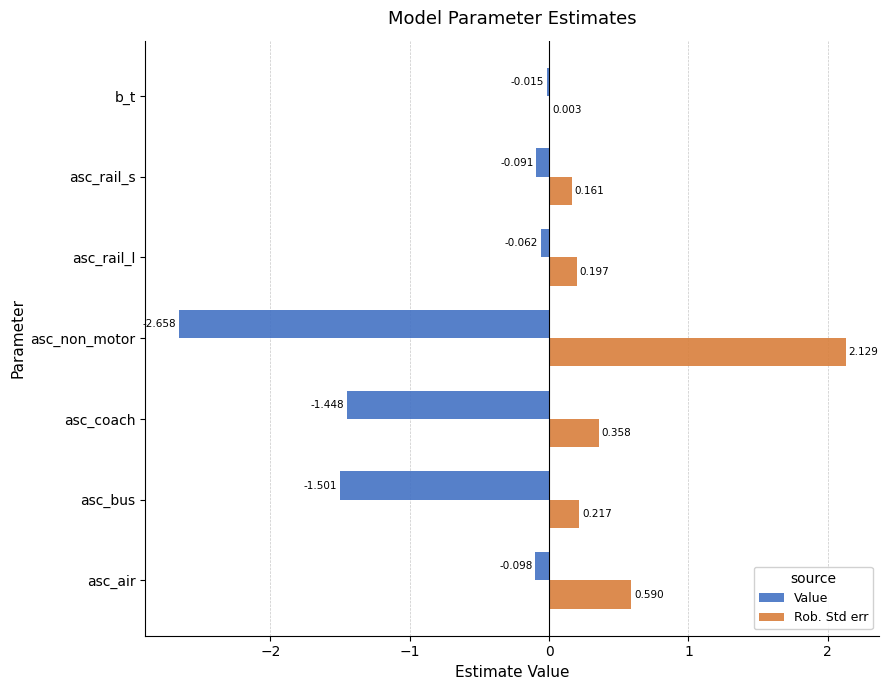

What is the average value of the Value series?

-0.8